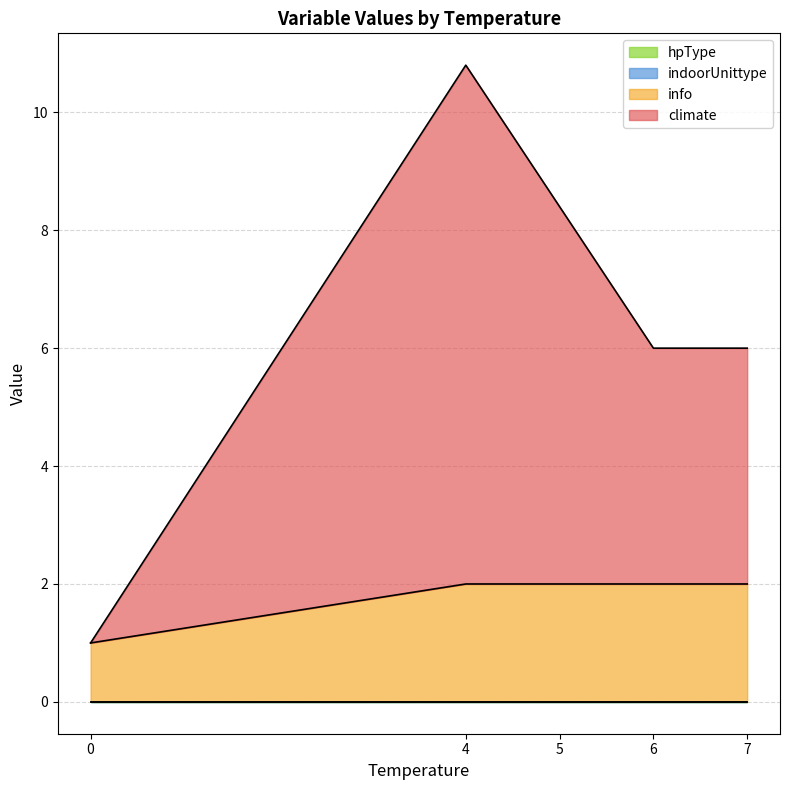

Is it true that info equals 2 at 6?

True